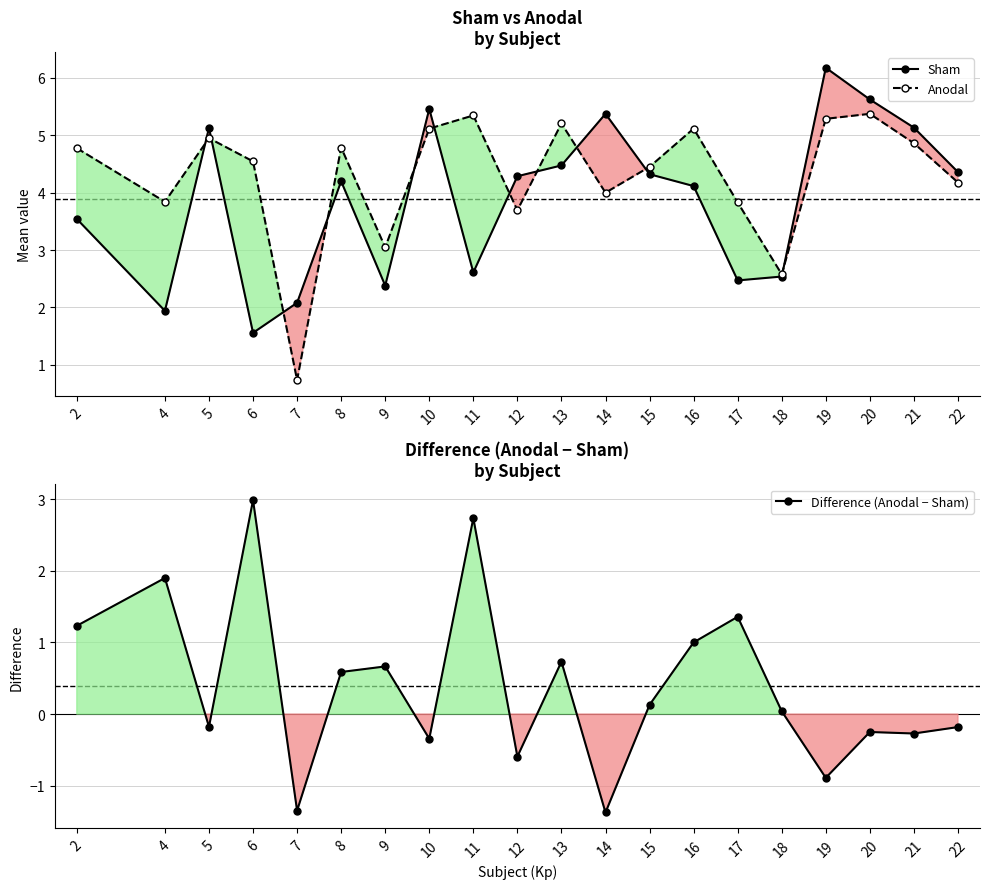

What is the spread (max minus min) of values at 15?

4.3